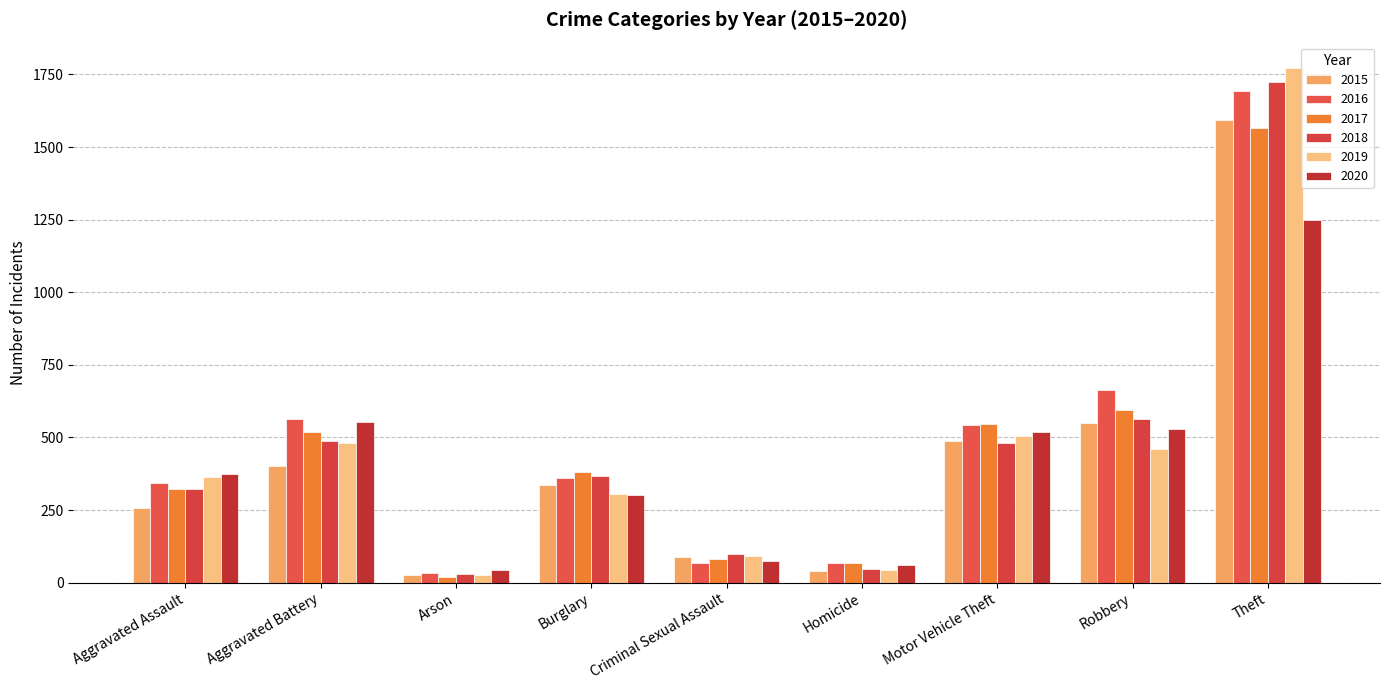

How many bars are there in total?

54